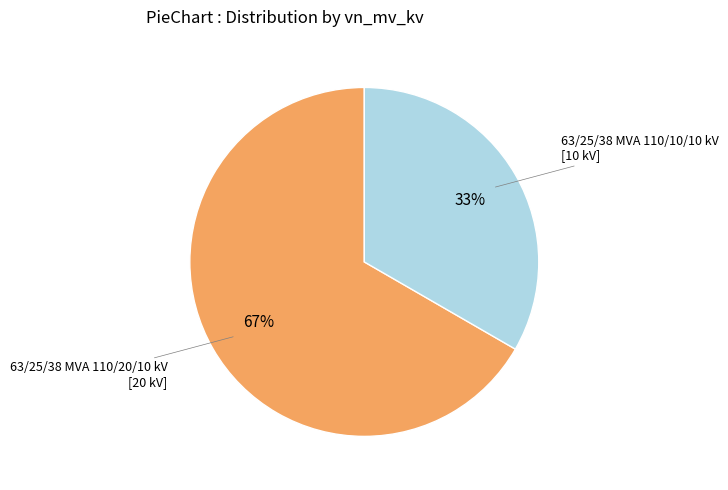

Do 63/25/38 MVA 110/10/10 kV and 63/25/38 MVA 110/20/10 kV together represent more than half of the pie?

Yes